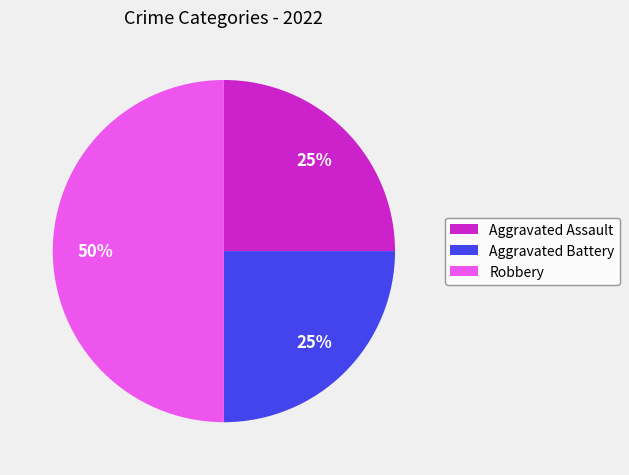

Is Aggravated Assault the majority of the pie?

No